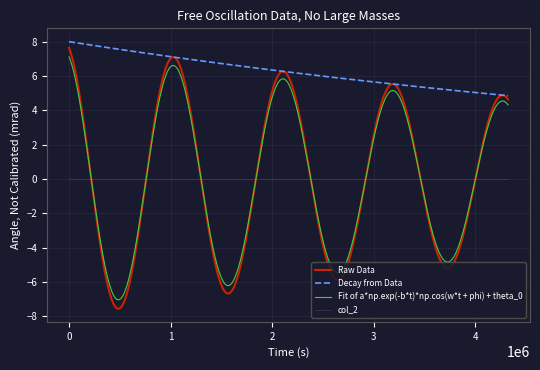

What is the highest value of the Decay from Data series?

8.0